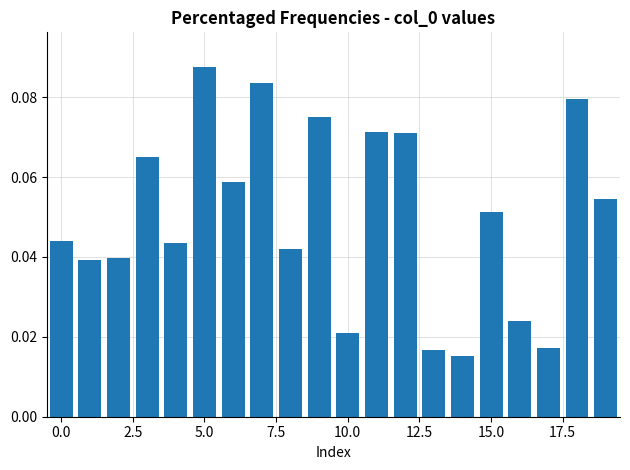

Count the values in the range 0 to 1.

20